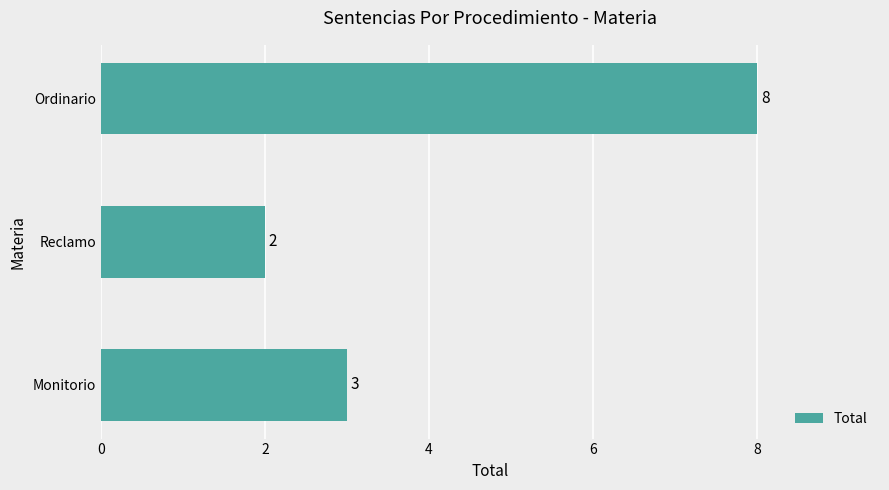

Are the bars horizontal?

Yes